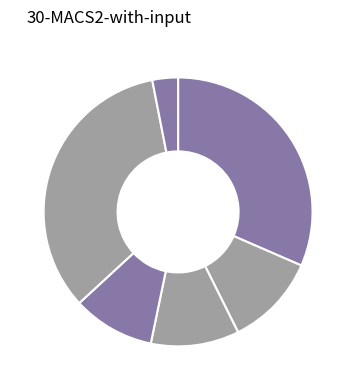

Is there a majority slice in this chart?

No